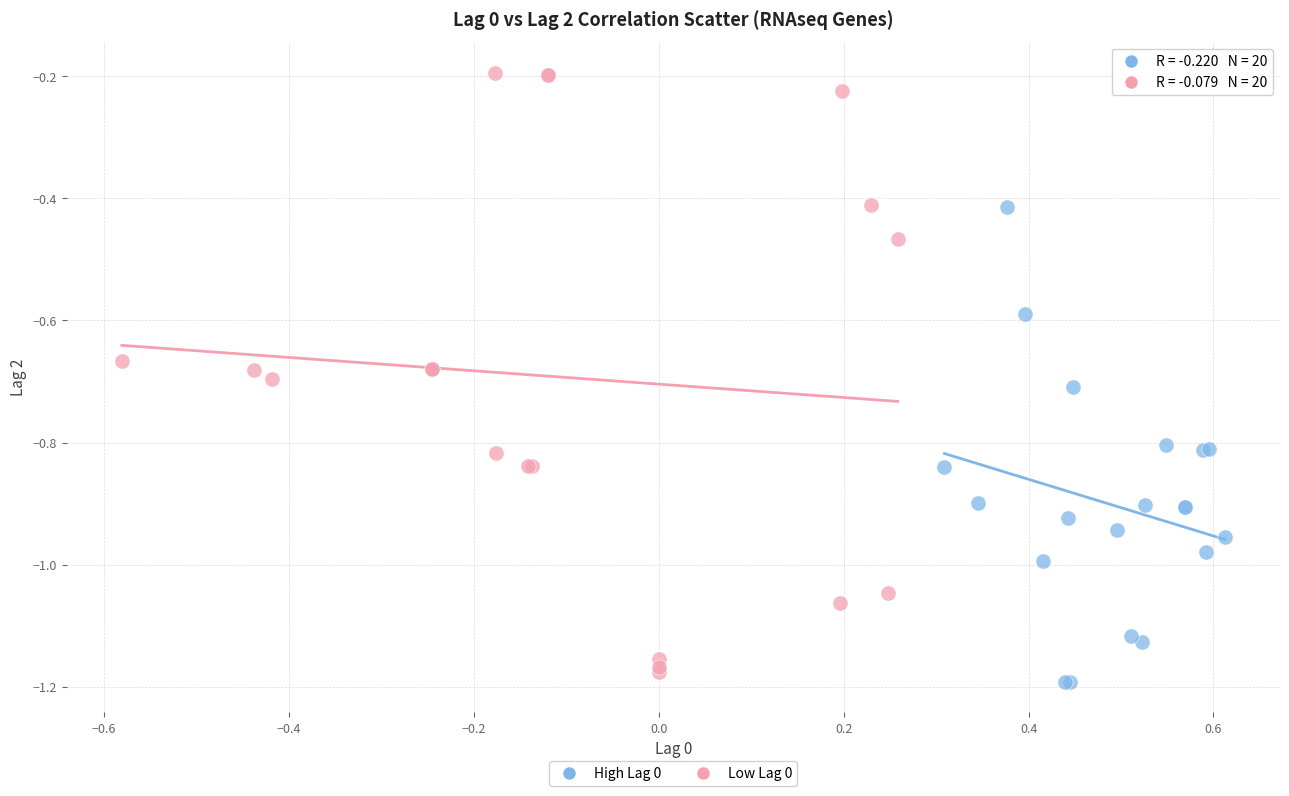

Which series contains the highest Y value?

Low Lag 0